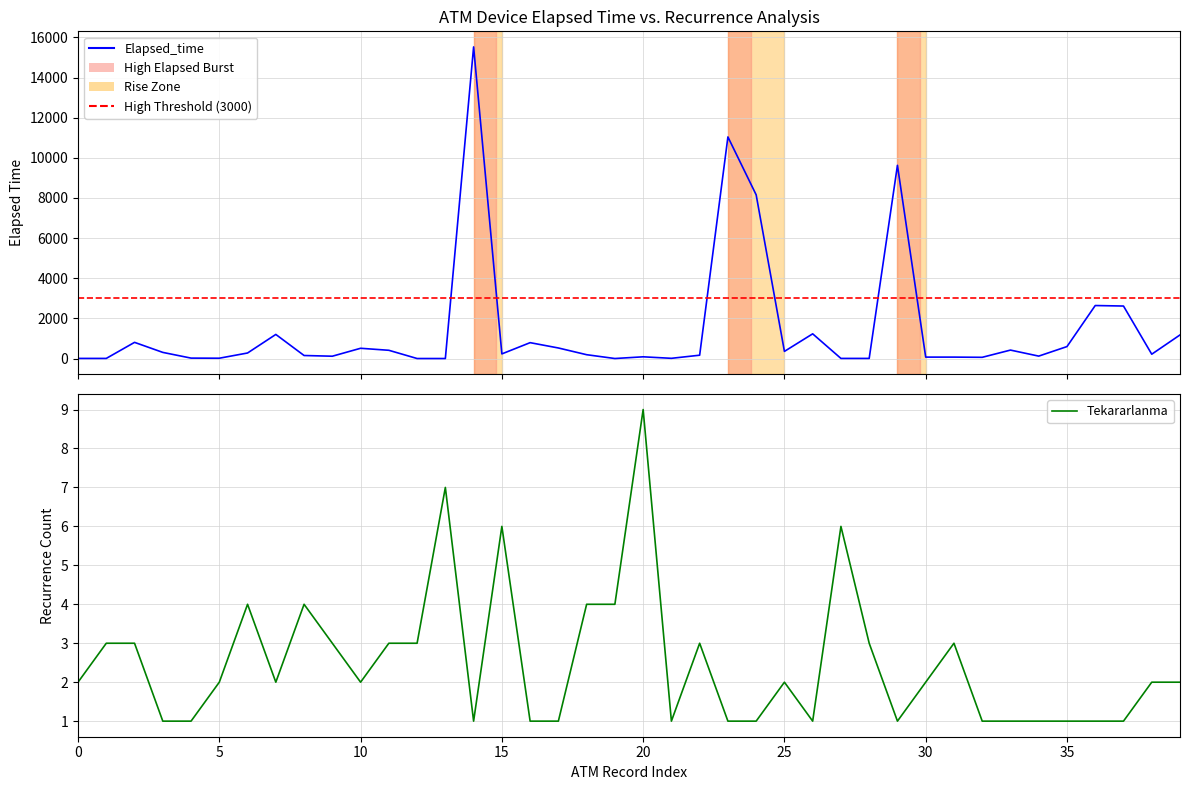

Between 5 and 21, which series saw the biggest shift?

Elapsed_time